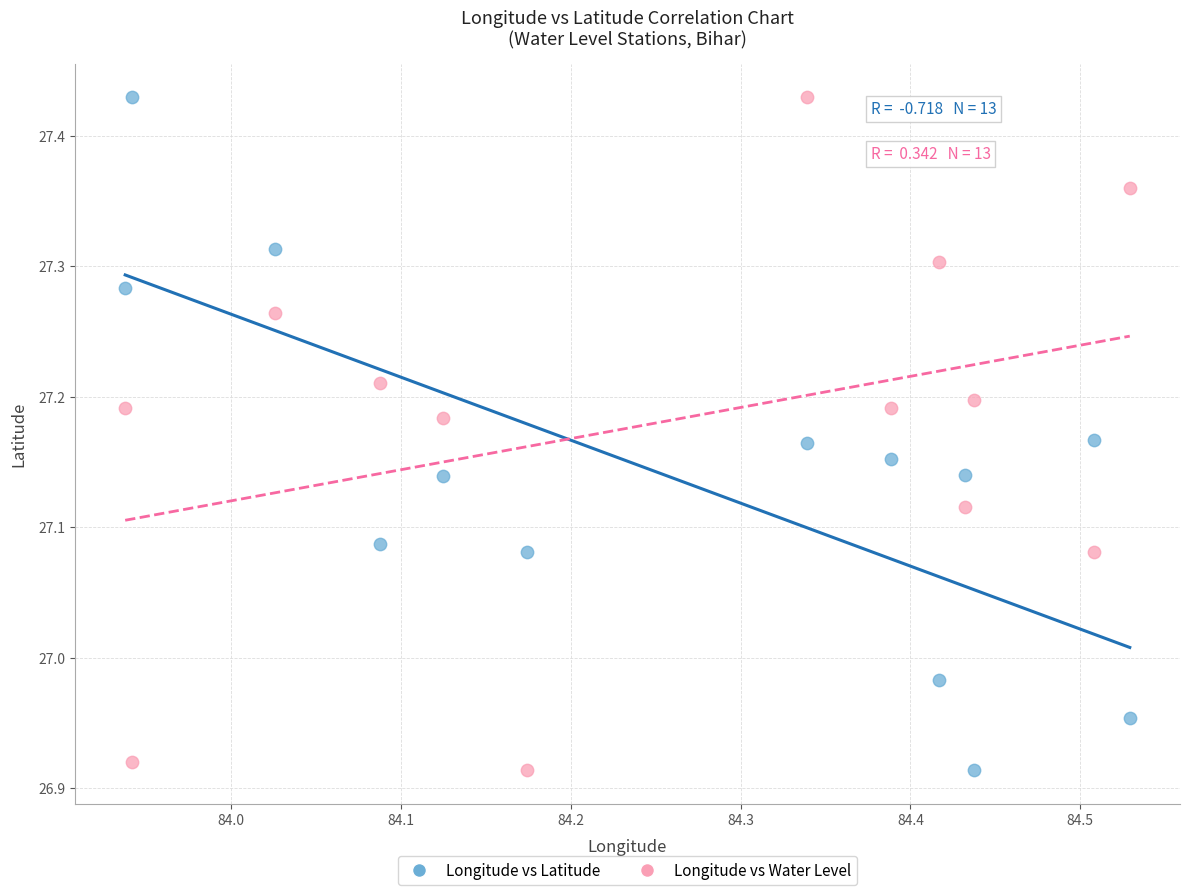

What is the X range (max minus min) for the scatter plot?

0.6